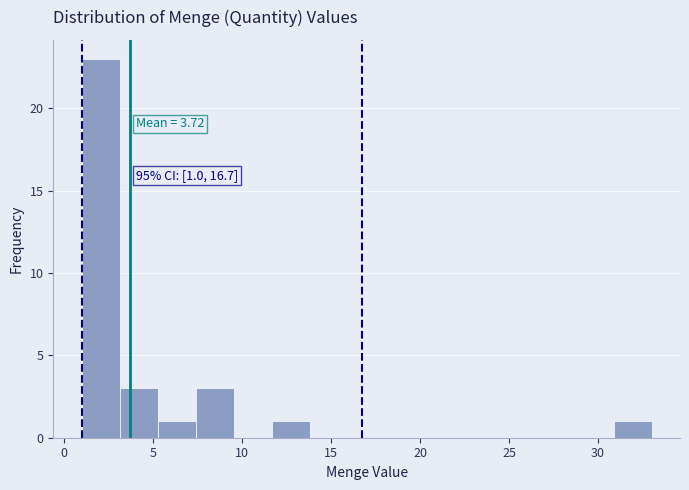

Over which range of the x-axis is the bar tallest?

1.0 to 3.0